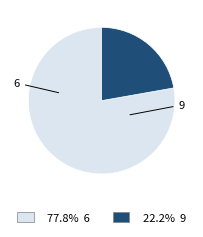

Is there any slice that represents more than half of the pie?

Yes